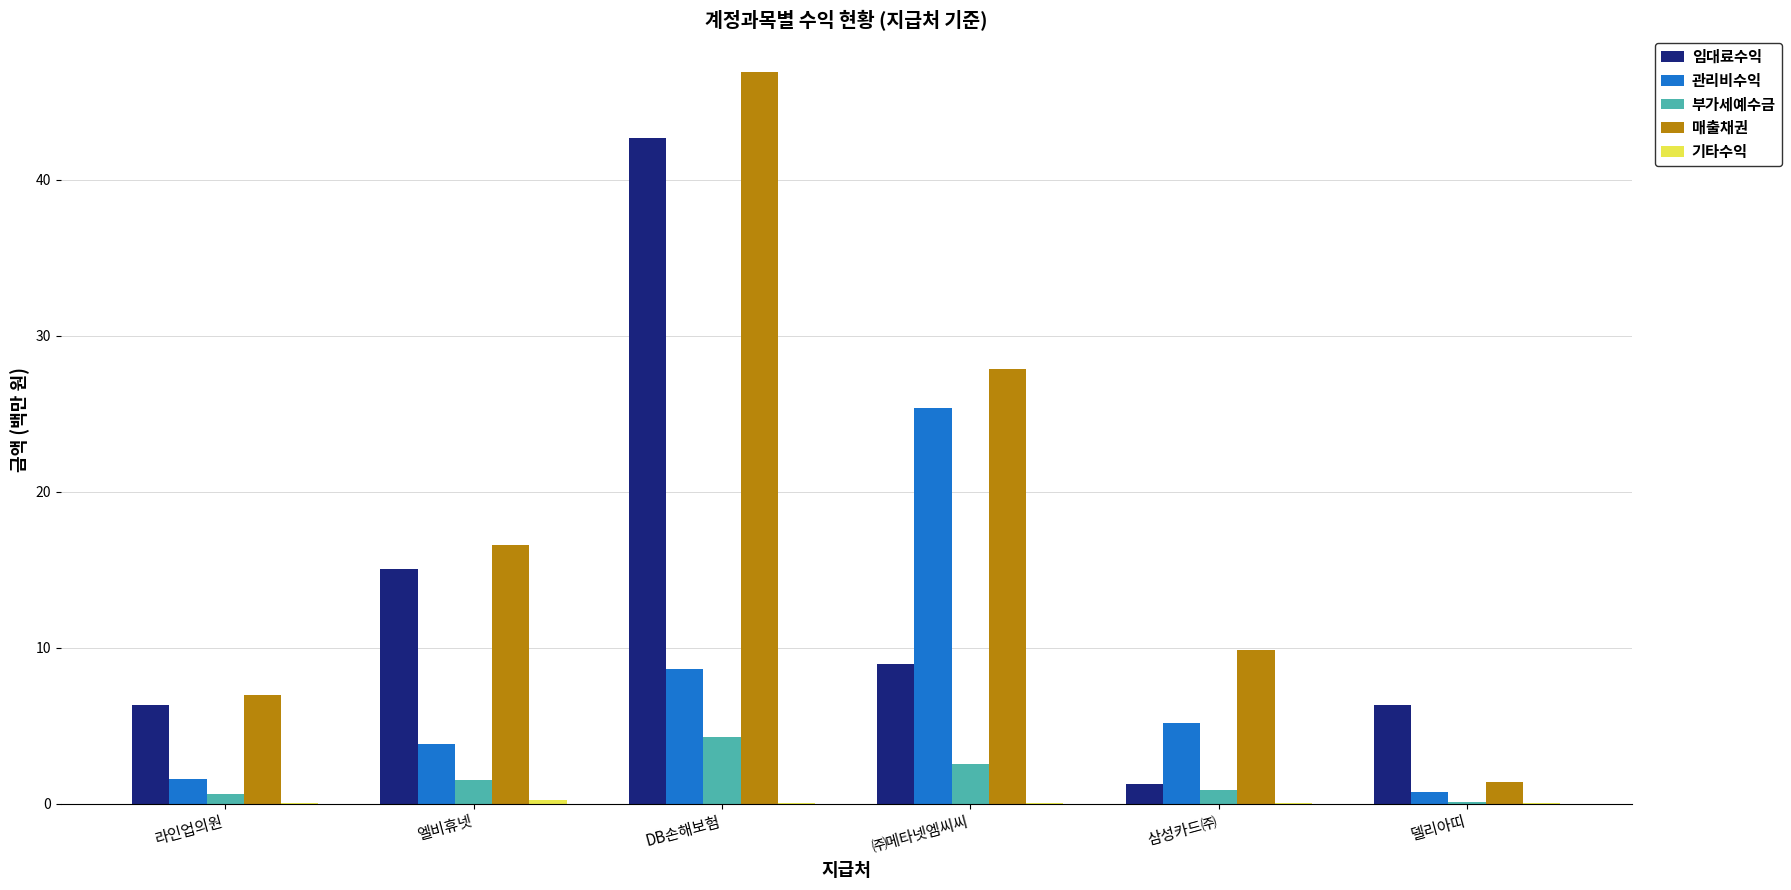

The 관리비수익 series shows 3.8 at 엘비휴넷. True or false?

True